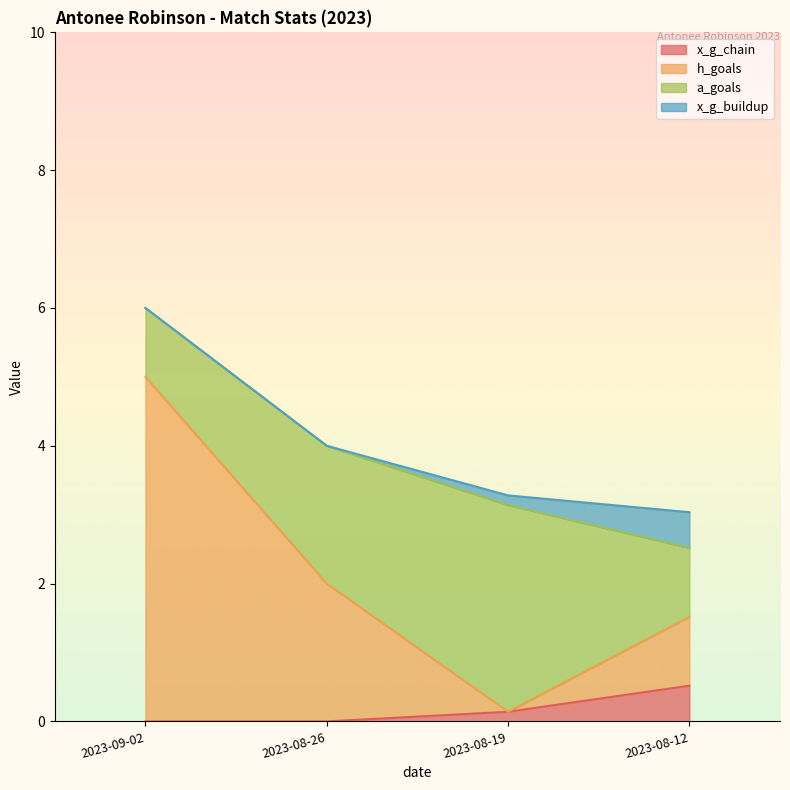

True or false: x_g_chain and h_goals cross at least once.

False